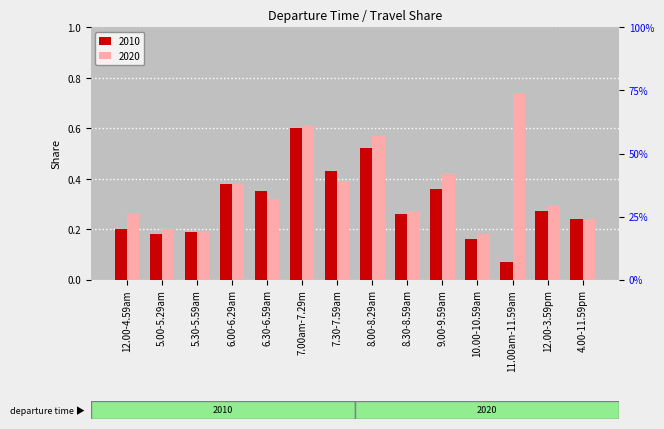

Which series has the widest spread of values?

2020